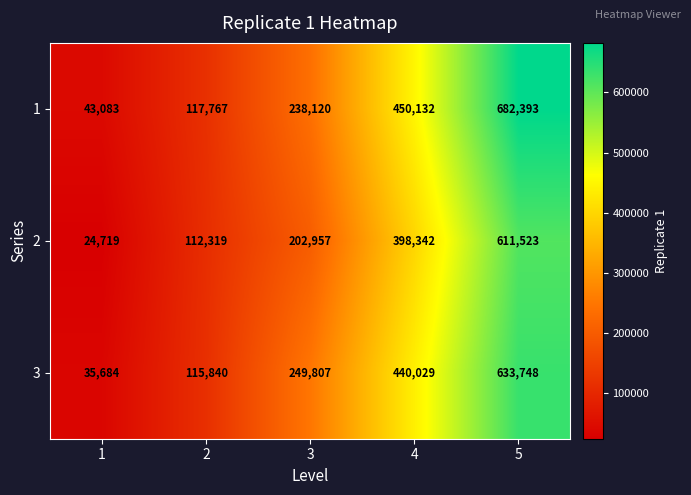

What is the difference between the highest and lowest values at 3?

46850